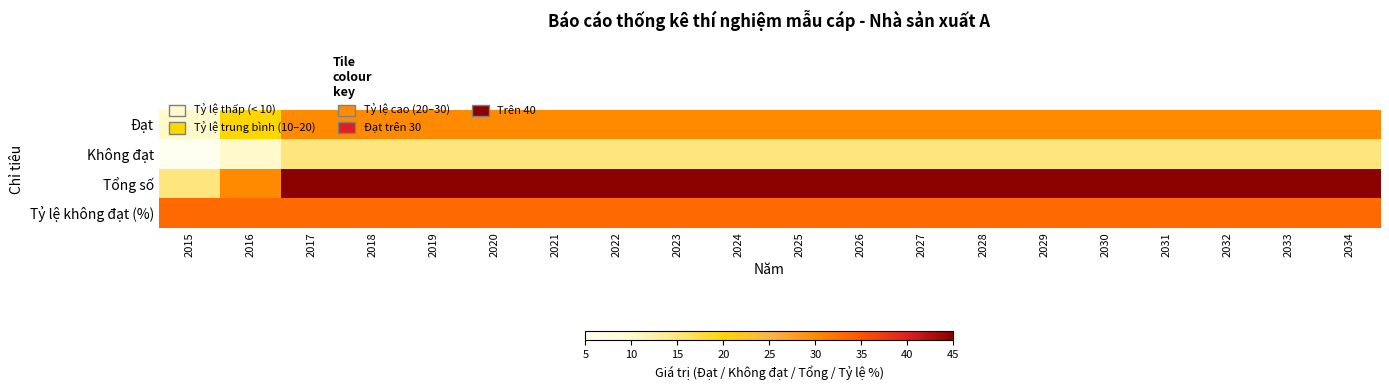

At 2033, list the series in order from smallest to largest.

Không đạt, Đạt, Tỷ lệ không đạt (%), Tổng số